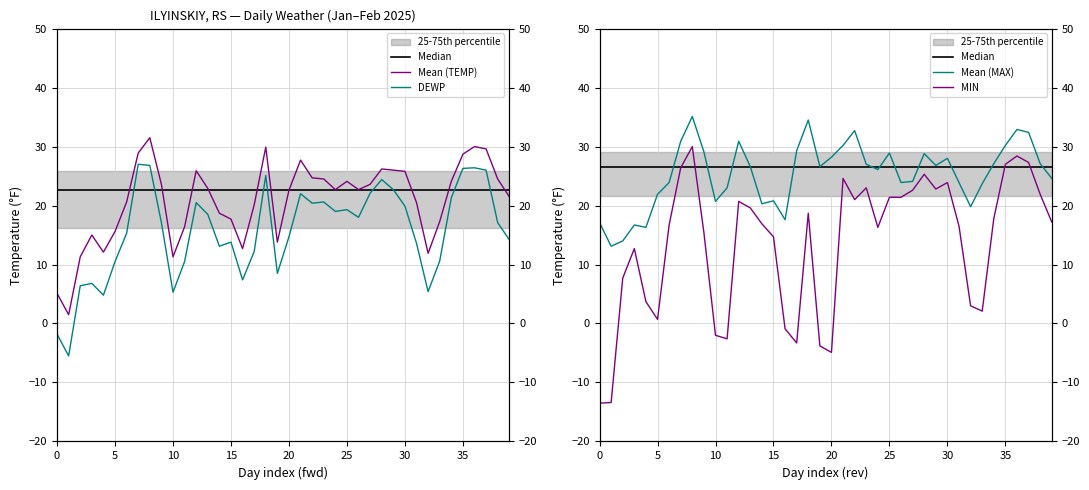

True or false: MAX and DEWP intersect in this chart.

False